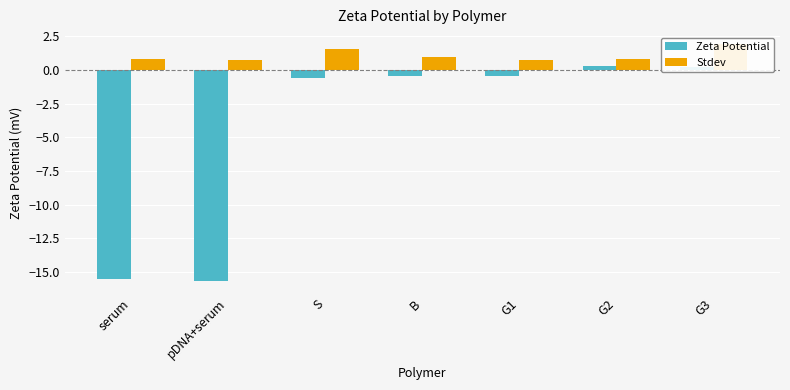

What is the label of the 1st bar from the right?

G3